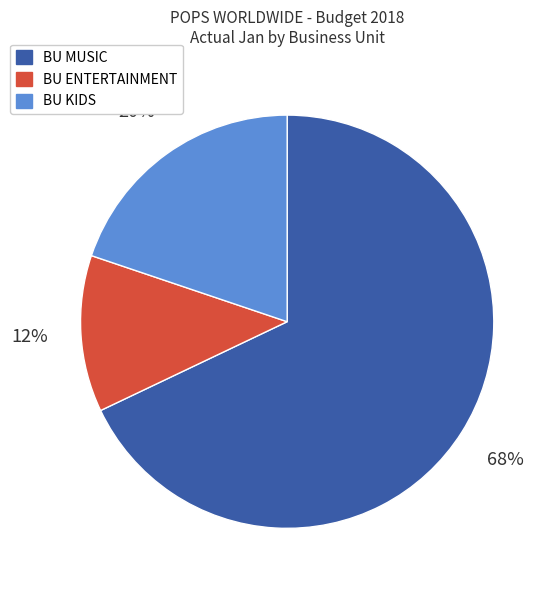

How many segments does this pie chart have?

3